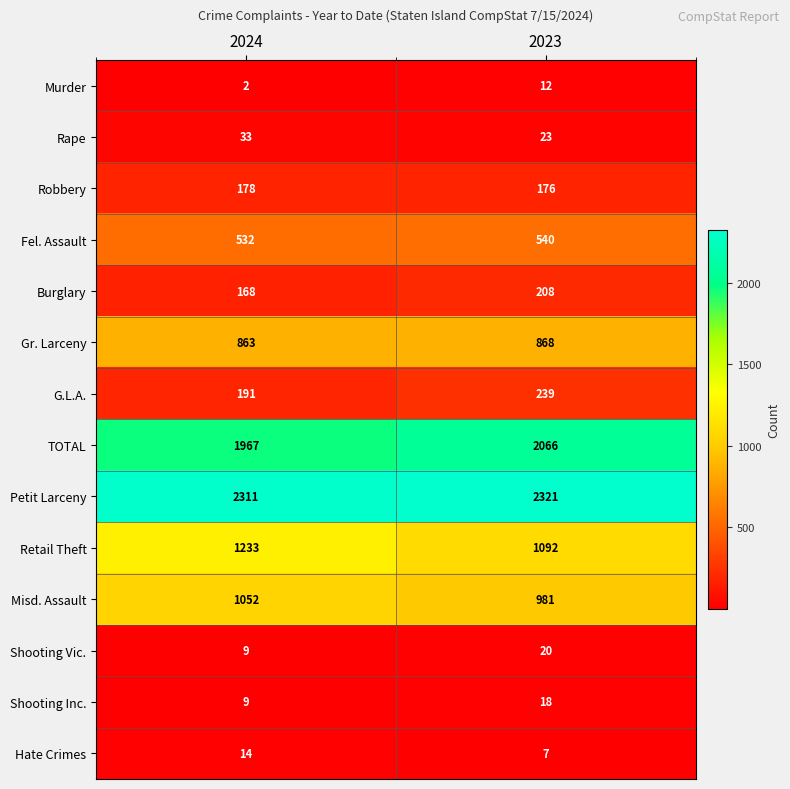

What is the total value across all series at 2023?

8571